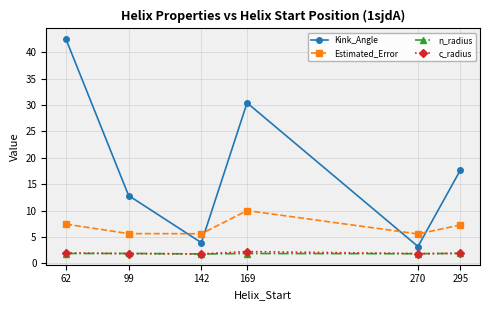

In Estimated_Error, how many points are higher than both neighbors (excluding endpoints)?

1